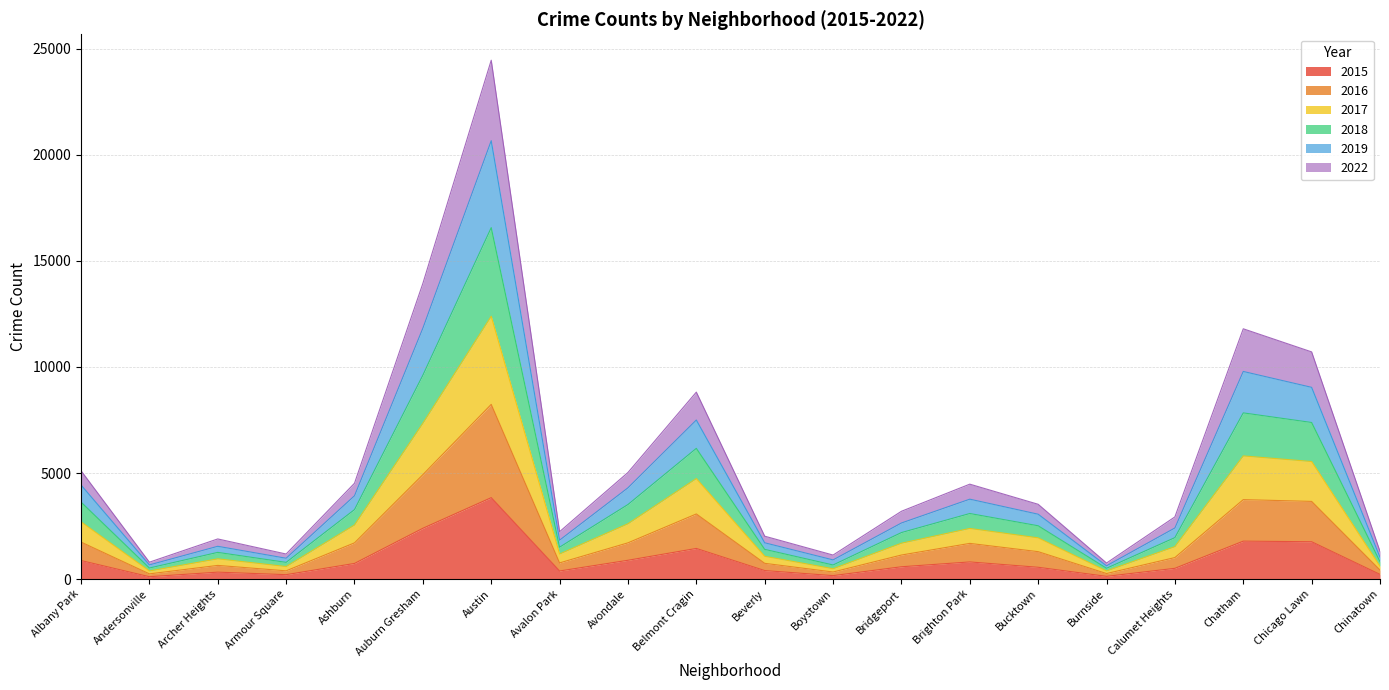

How many distinct data groups are displayed?

6